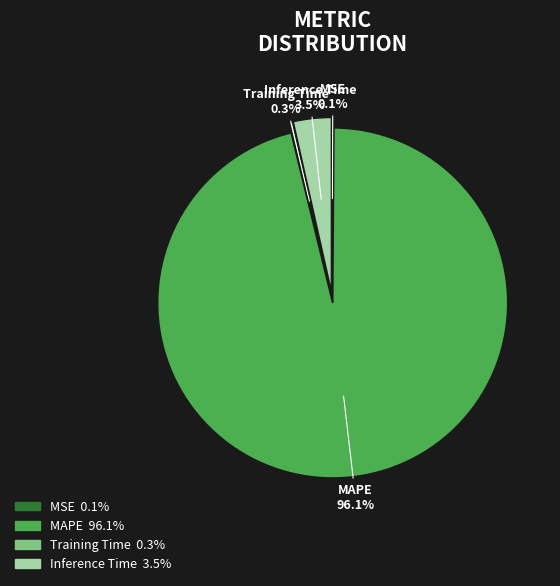

Does MAPE account for over 50% of the chart?

Yes